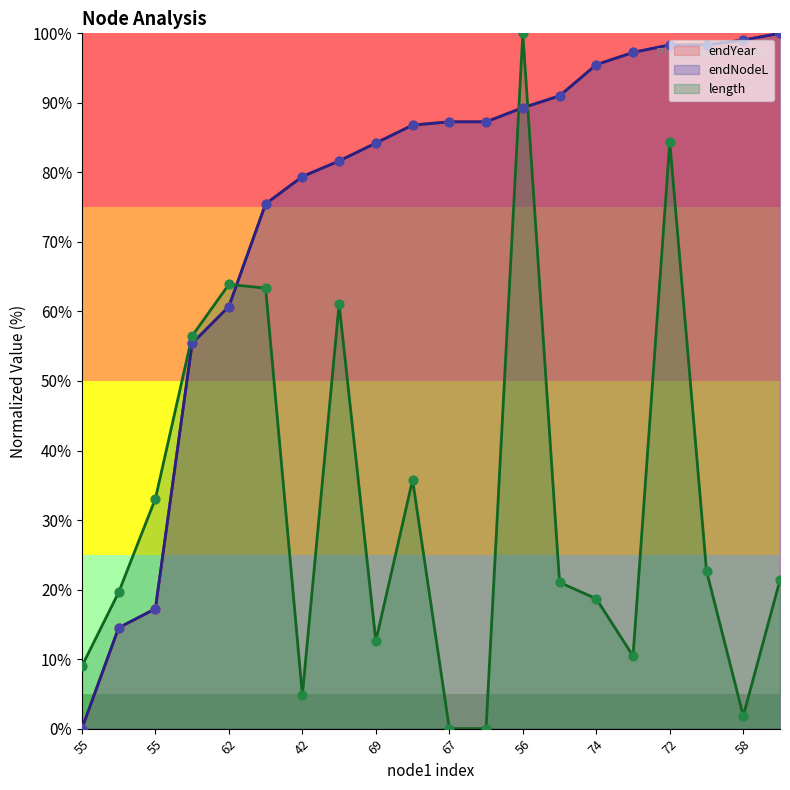

What are all the series names shown in the legend?

length, endNodeL, endYear